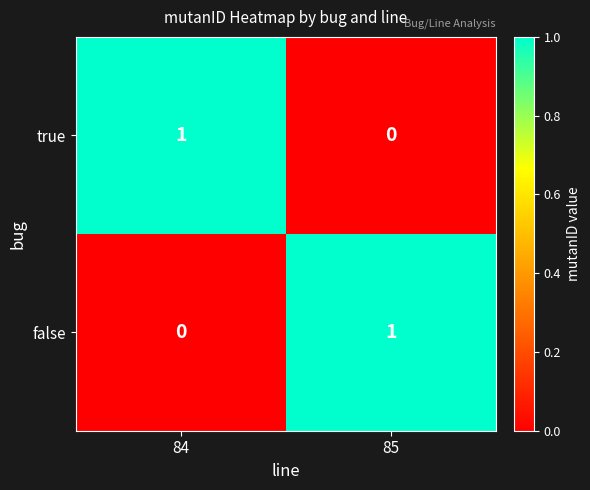

How many values in true are above zero?

1